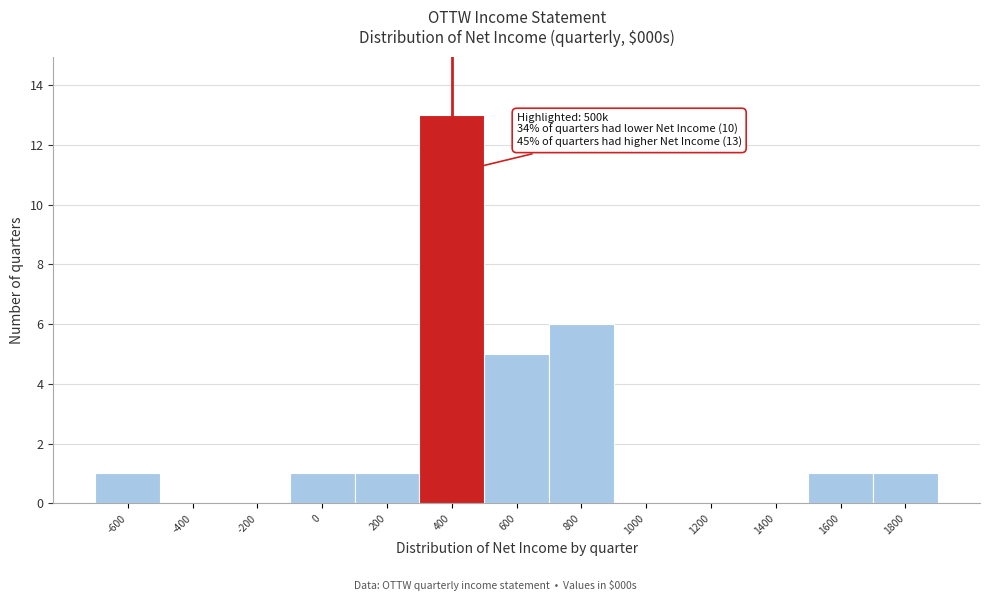

Reading left to right, transcribe all the data shown in this chart.

-600=1	-400=0	-200=0	0=1	200=1	400=13	600=5	800=6	1000=0	1200=0	1400=0	1600=1	1800=1